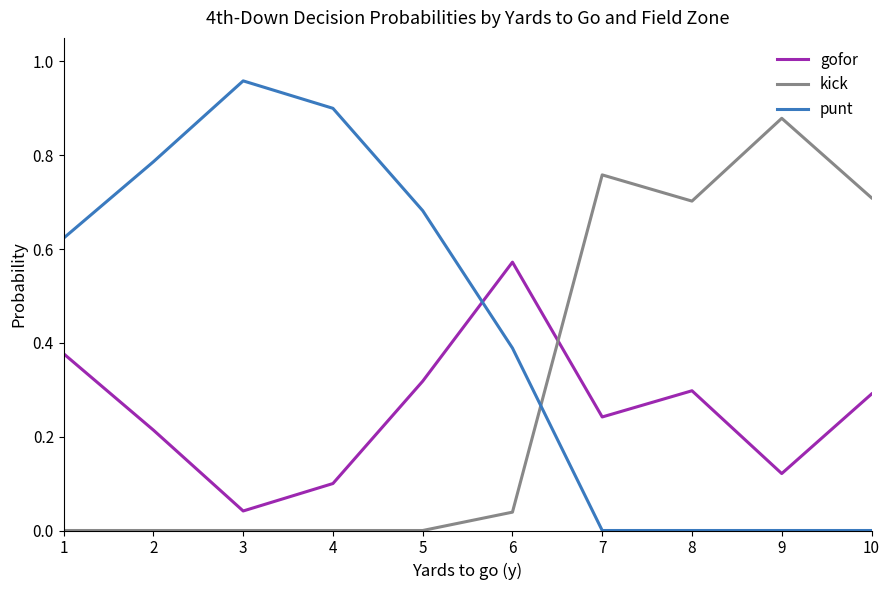

What is the sum of all kick values?

3.1